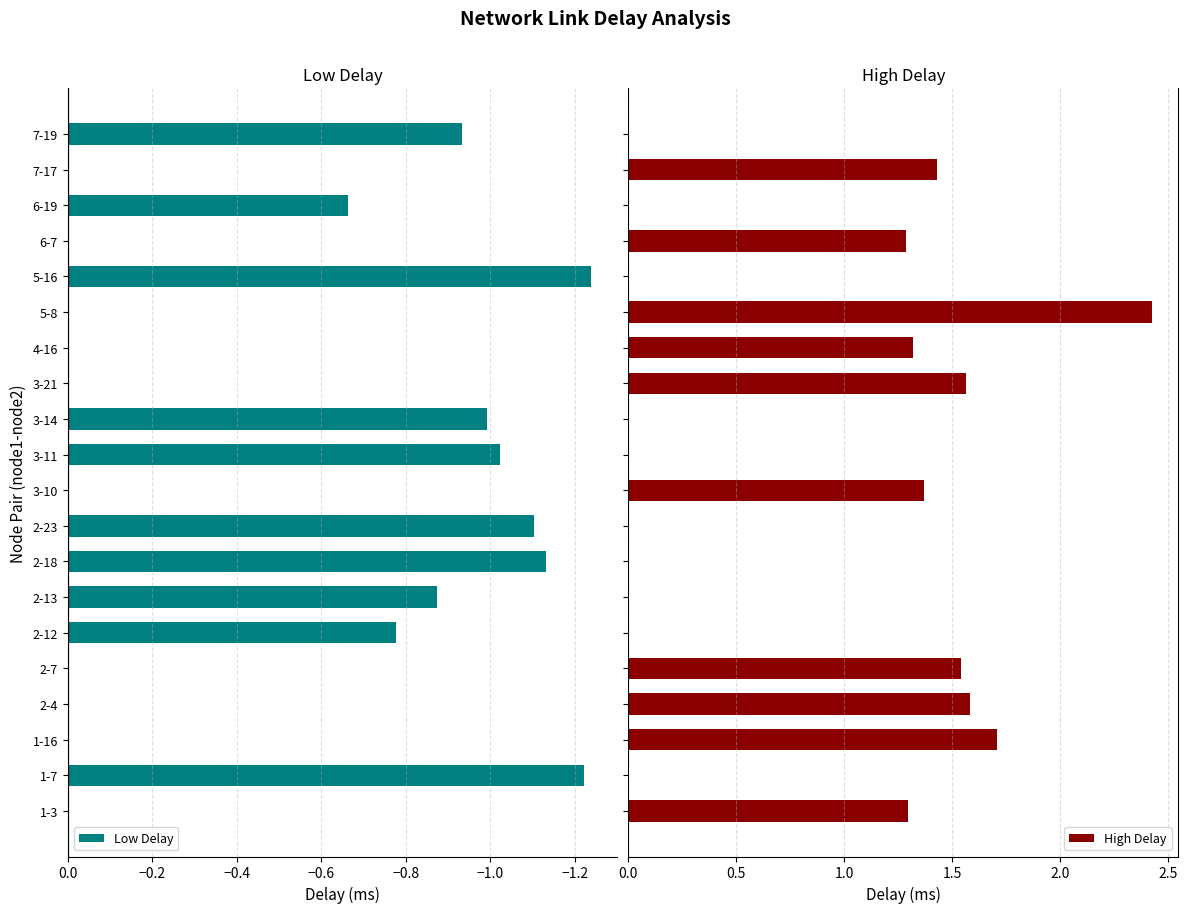

What is the sum of all High Delay values?

15.5